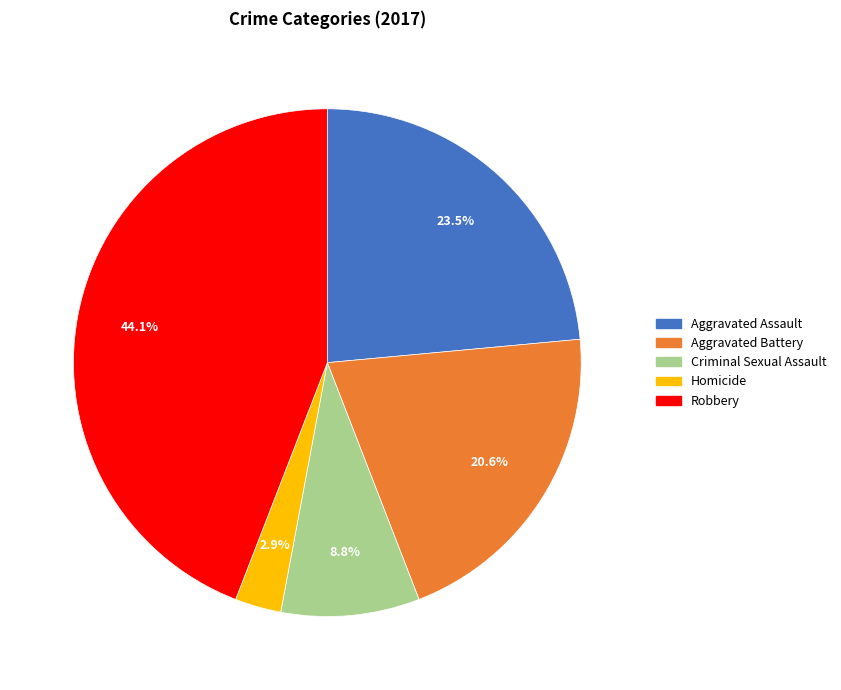

How many segments does this pie chart have?

5